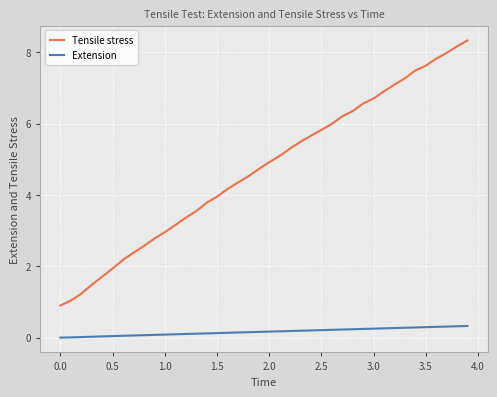

Which series has the largest total across all categories?

Tensile stress